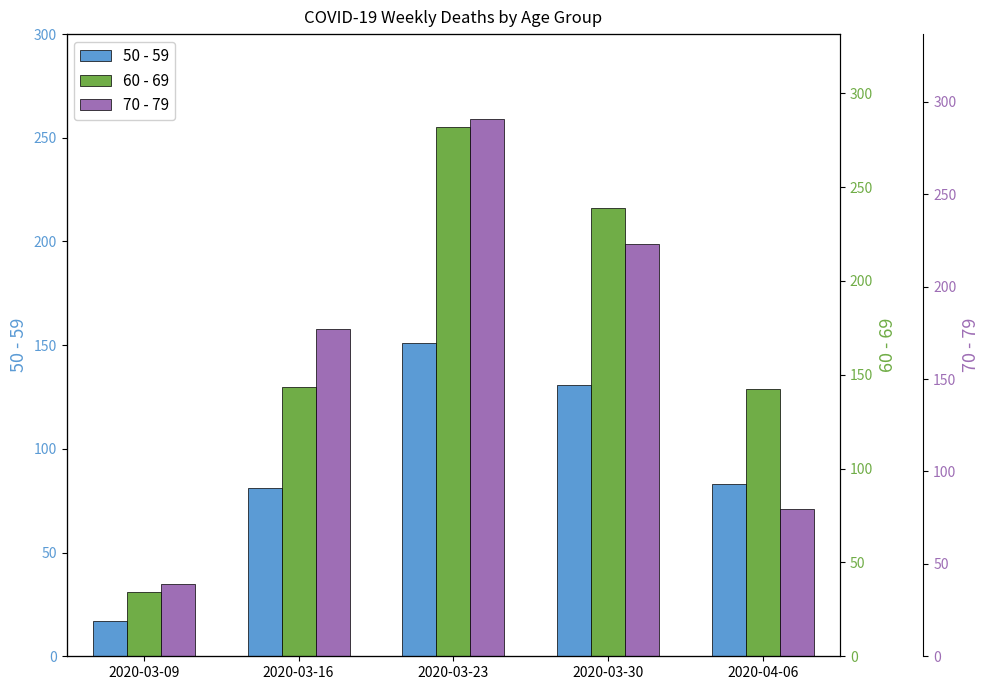

Reading right to left, list all the values displayed in this chart.

50 - 59: 2020-04-06=83	2020-03-30=131	2020-03-23=151	2020-03-16=81	2020-03-09=17
60 - 69: 2020-04-06=129	2020-03-30=216	2020-03-23=255	2020-03-16=130	2020-03-09=31
70 - 79: 2020-04-06=71	2020-03-30=199	2020-03-23=259	2020-03-16=158	2020-03-09=35